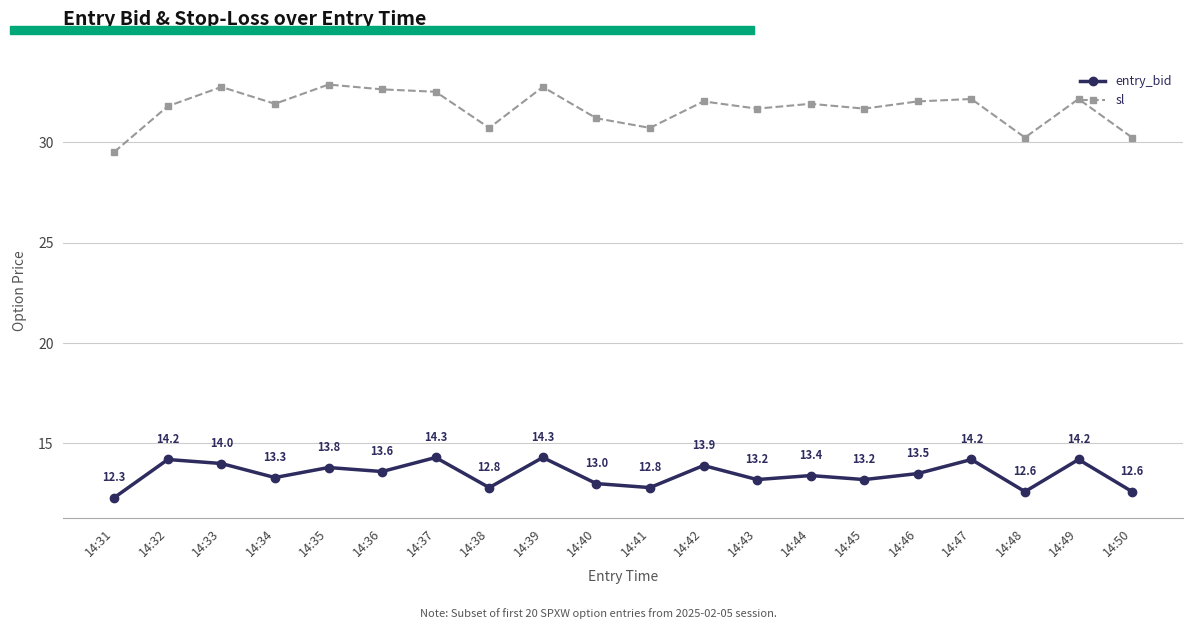

What is the difference between the second highest and second lowest values in the entry_bid series?

1.7